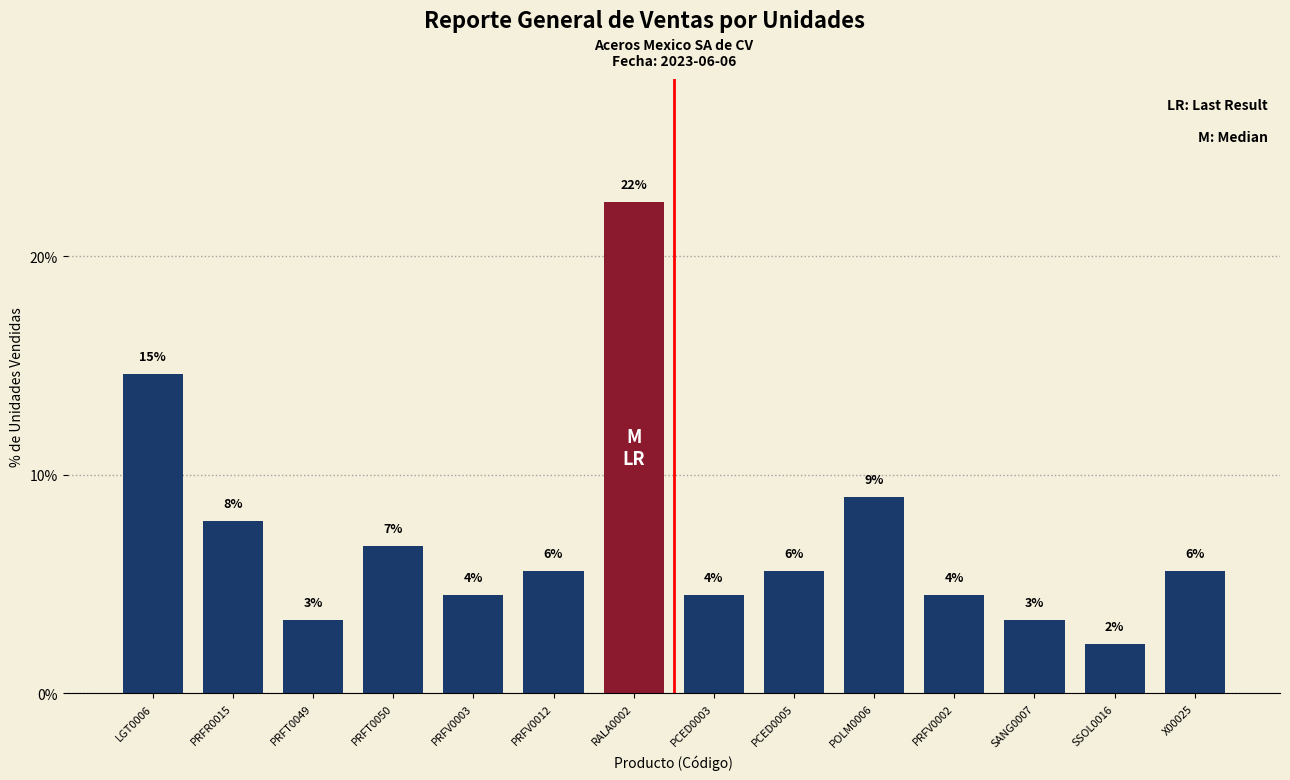

At which label does the data first exceed 5?

LGT0006